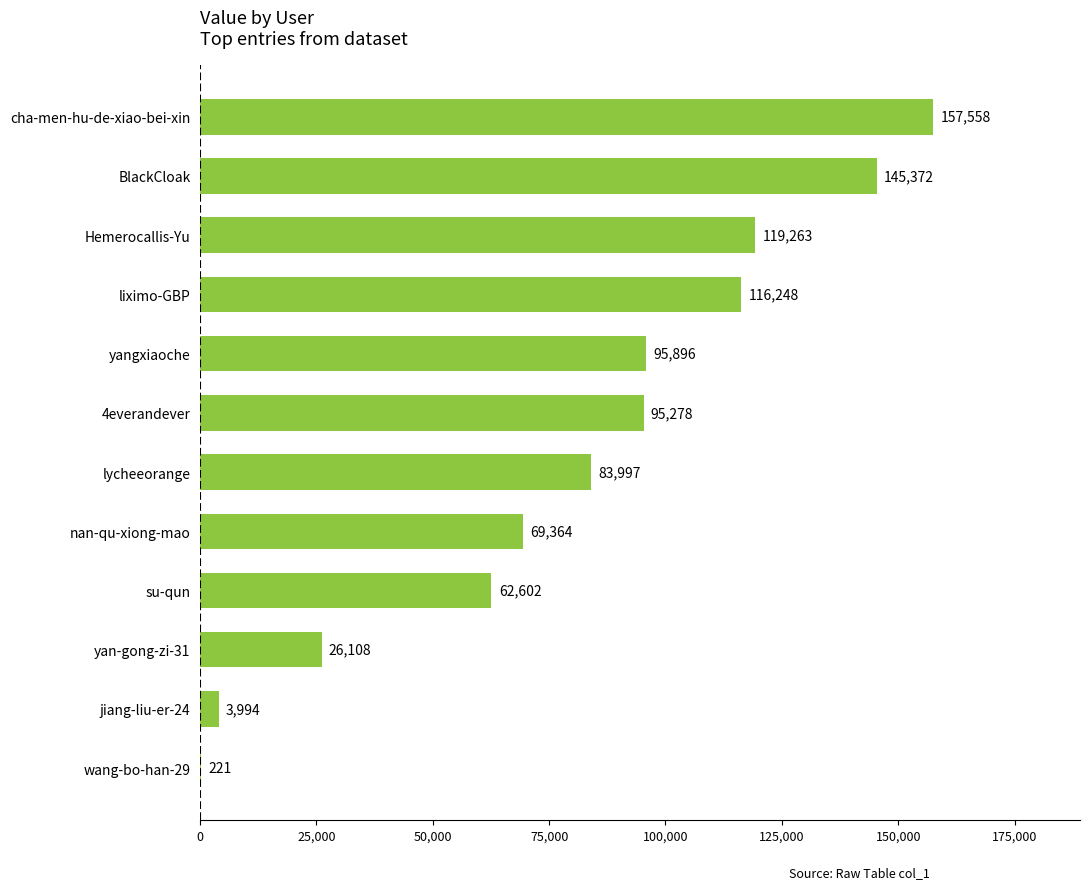

At which label is the value closest to 78889?

lycheeorange